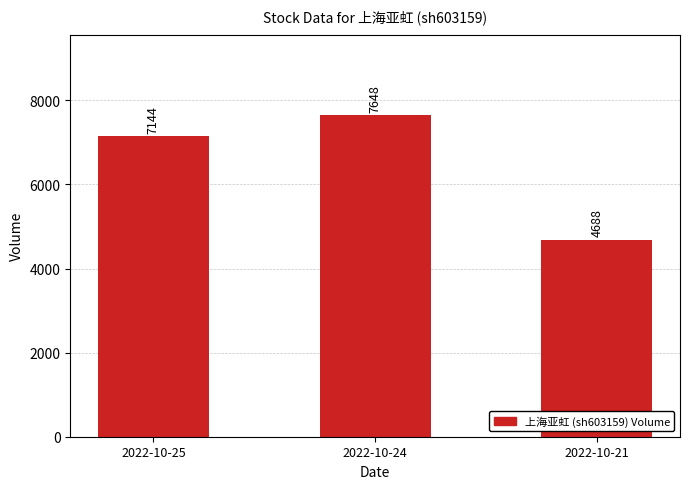

What is the smallest value displayed?

4688